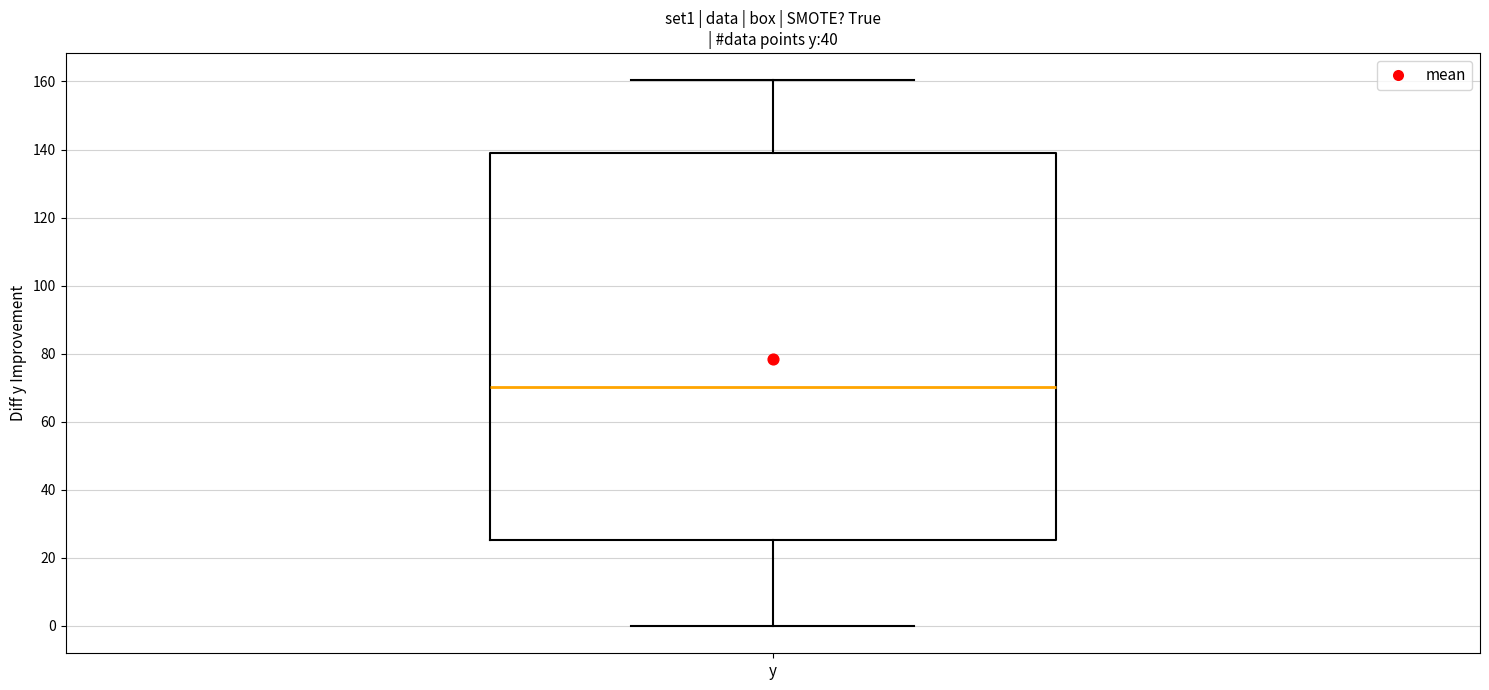

Transcribe this box plot: give where the median line is, the range the box spans, and where the two whiskers end, as read against the y-axis. The values are not printed on the chart, so give them approximately, as read against the axis.

median 70, box 26 to 140, whiskers 0 to 160